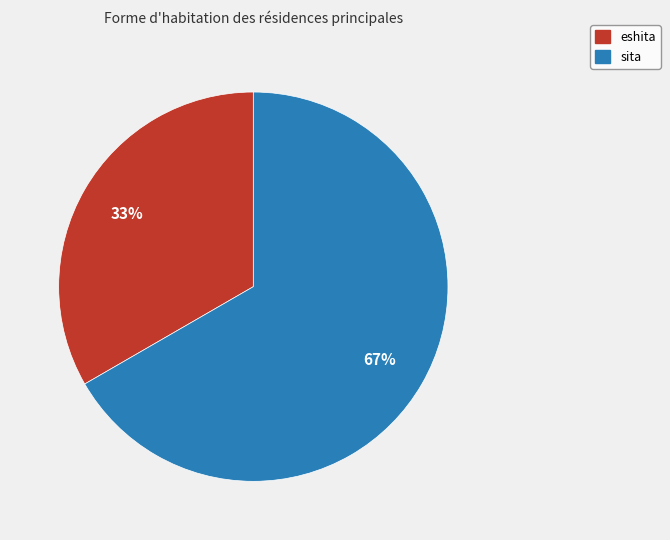

Count the number of slices in the pie.

2